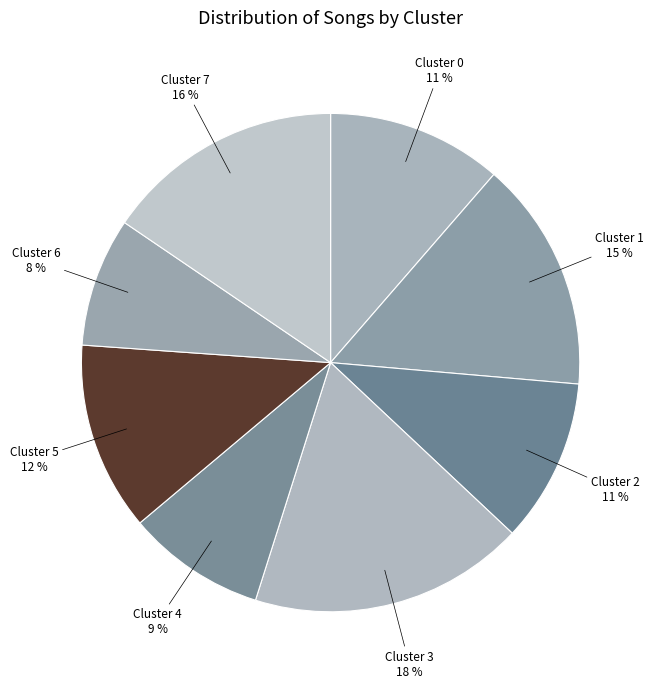

Is there any slice that represents more than half of the pie?

No